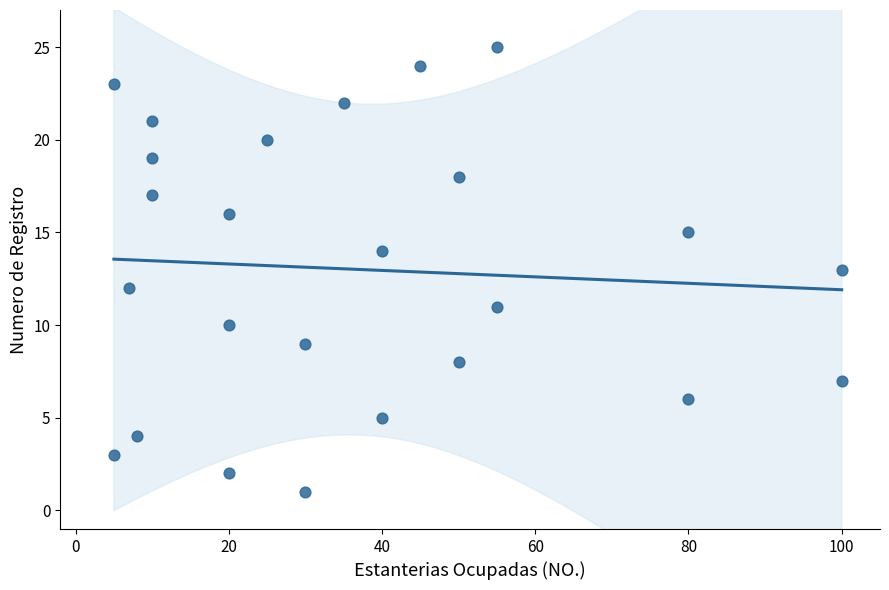

What is the range of X values (max minus min)?

95